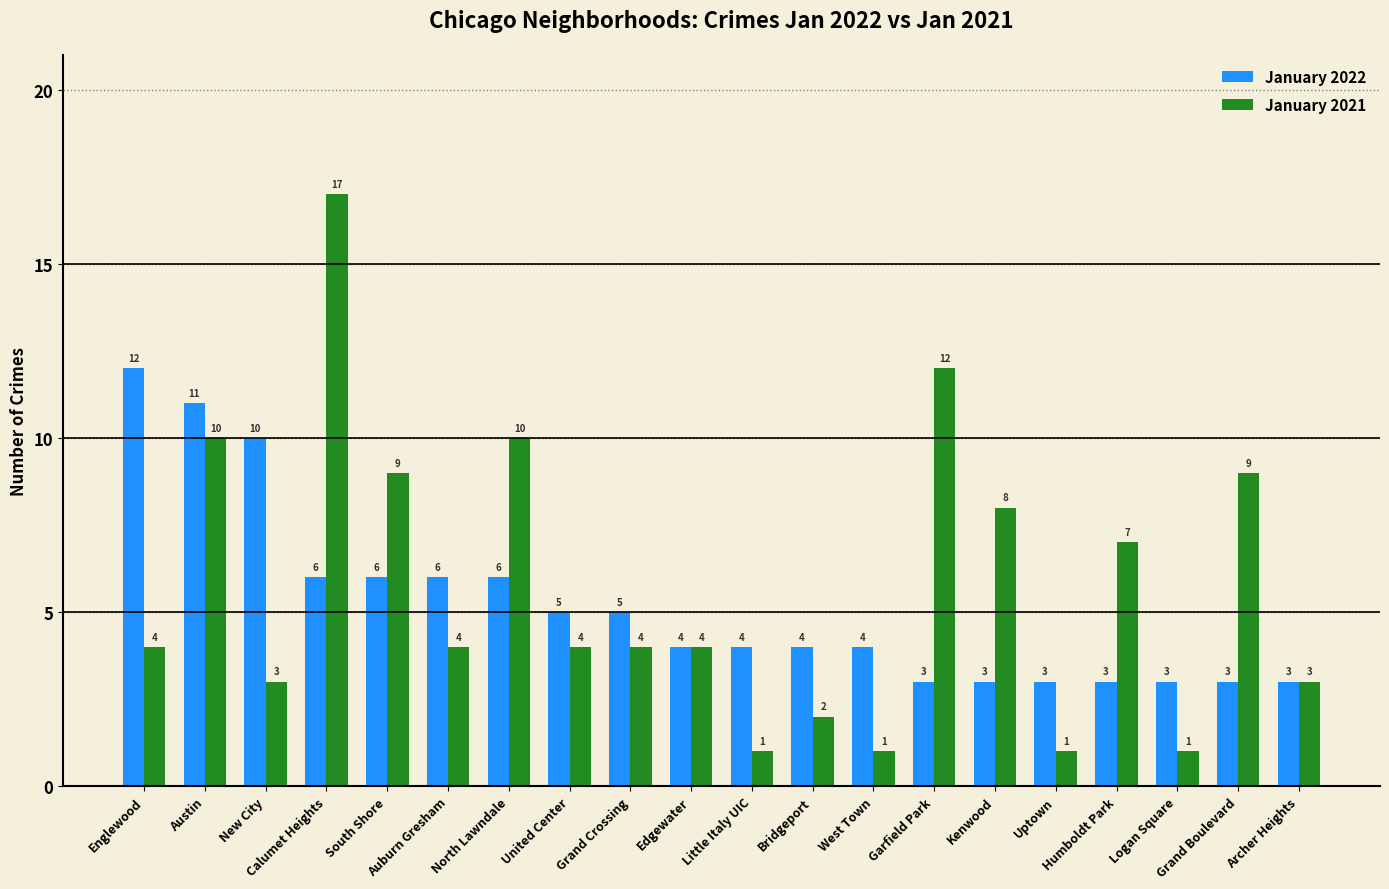

What is the difference between the maximum and minimum values in the January 2021 series?

16